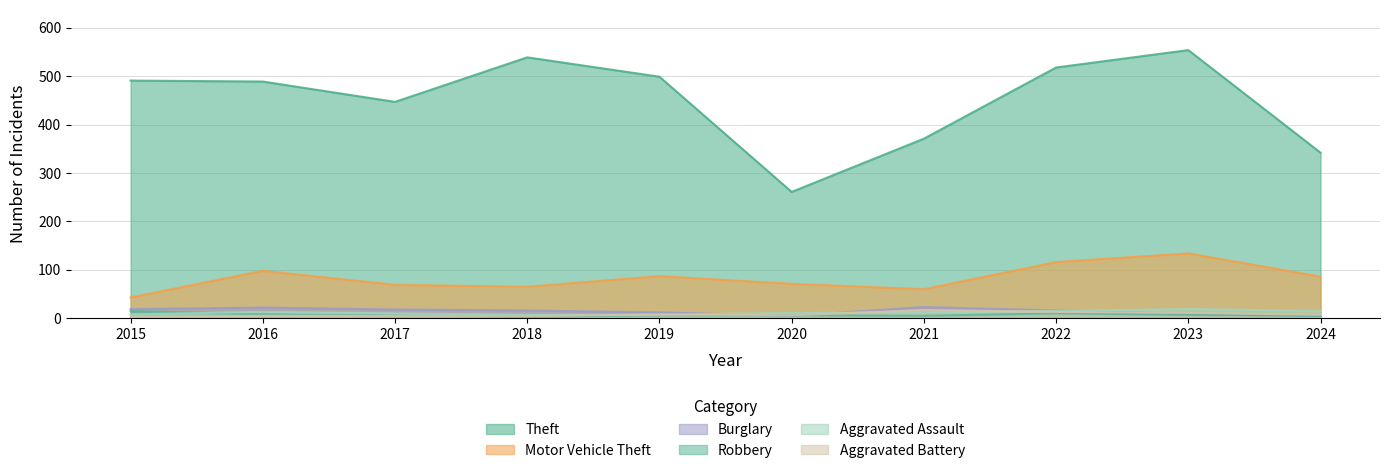

The value of Aggravated Battery at 2023 is 5. True or false?

False